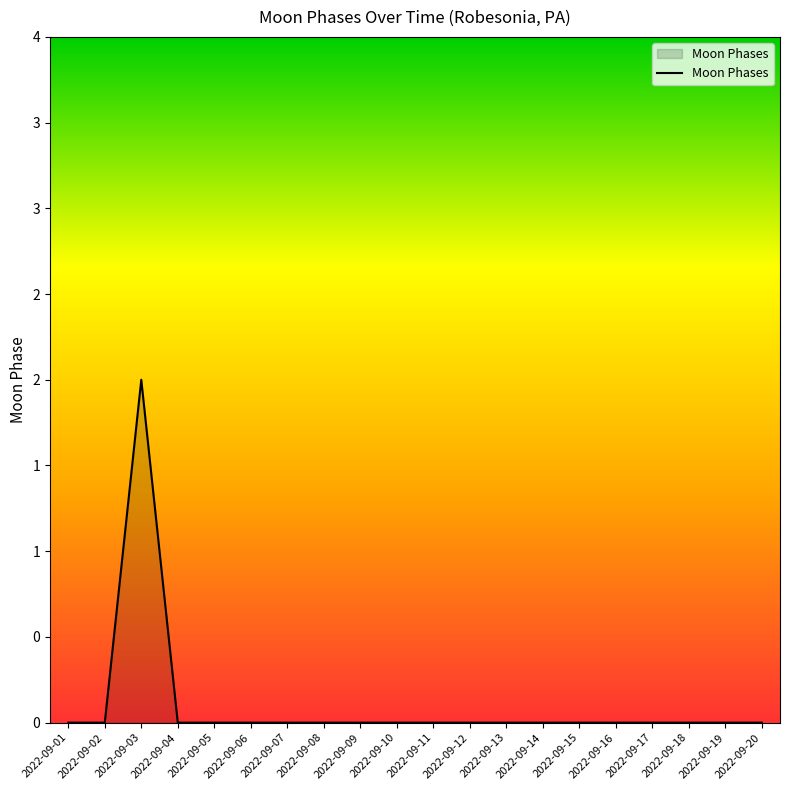

Which label corresponds to the largest value in the chart?

2022-09-03